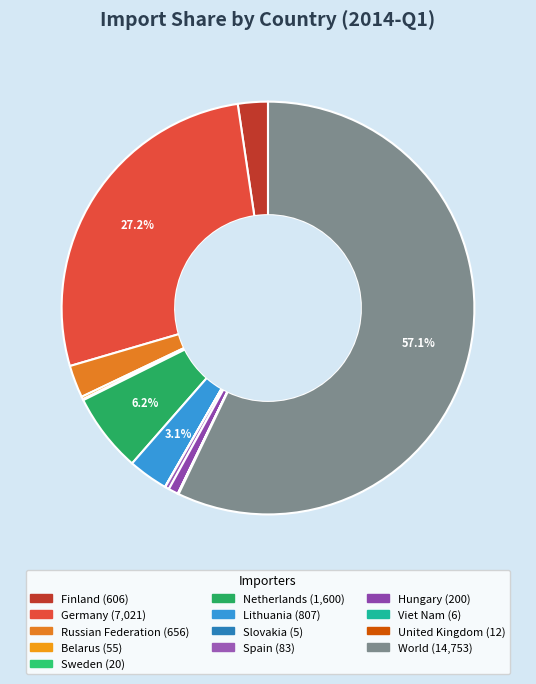

Is there a majority slice in this chart?

Yes